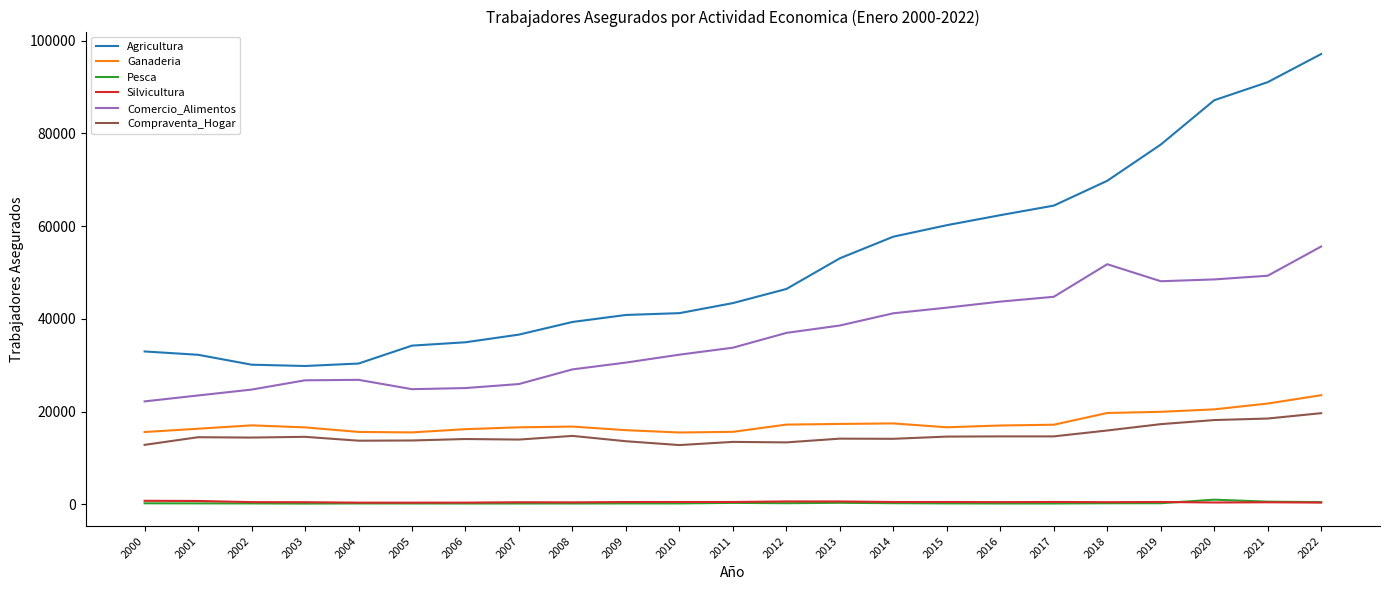

Does the chart display data point markers on the line(s)?

No